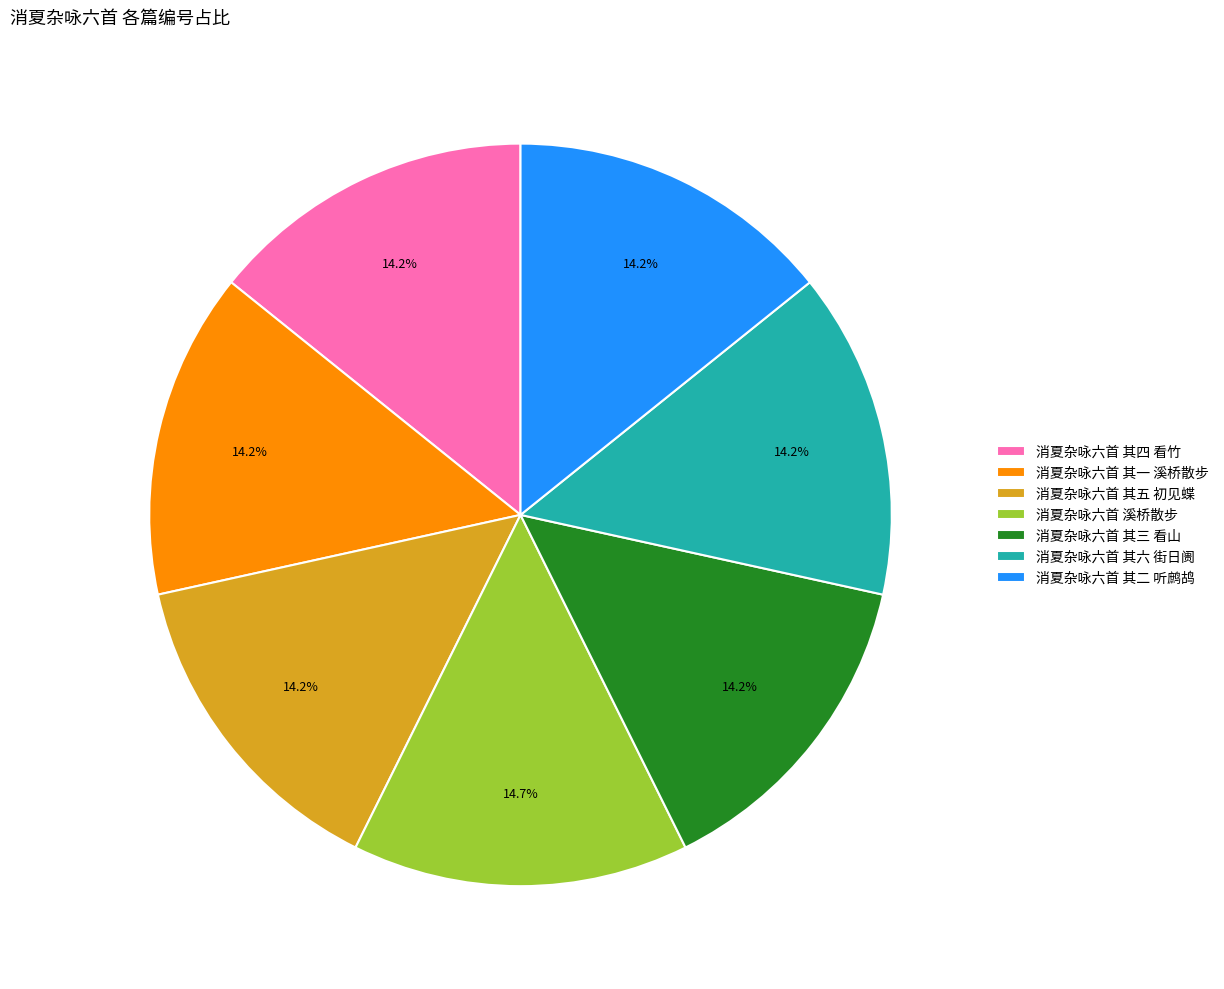

Count the number of slices in the pie.

7